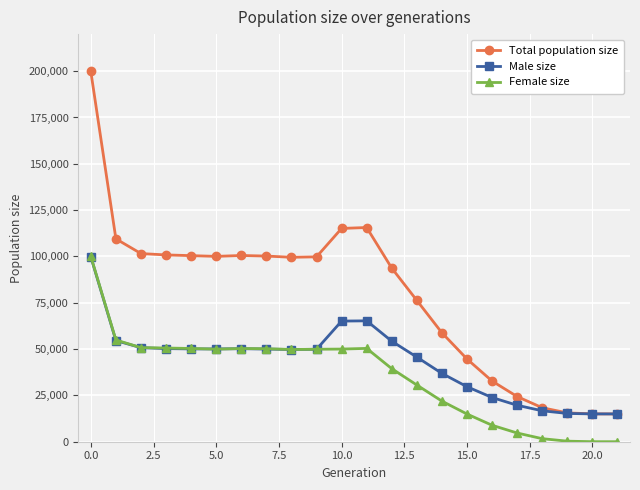

Which series has the largest total across all categories?

Total population size